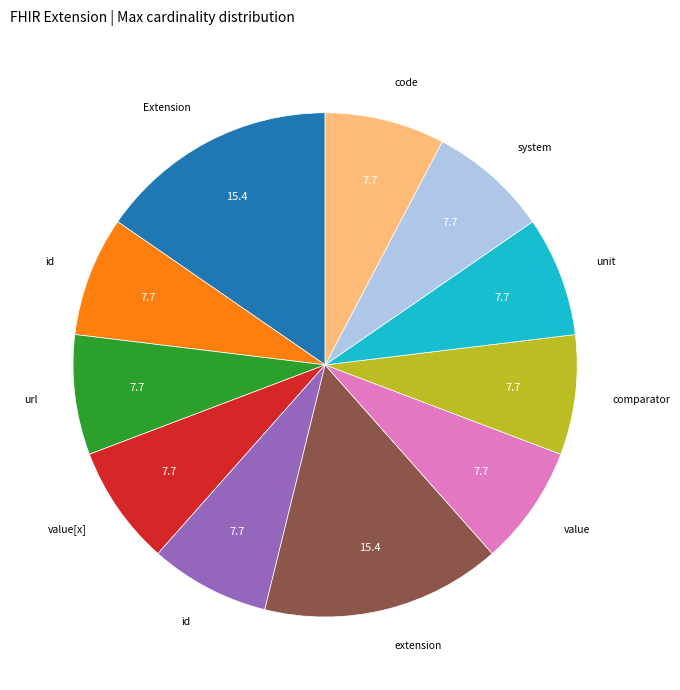

Is there a majority slice in this chart?

No